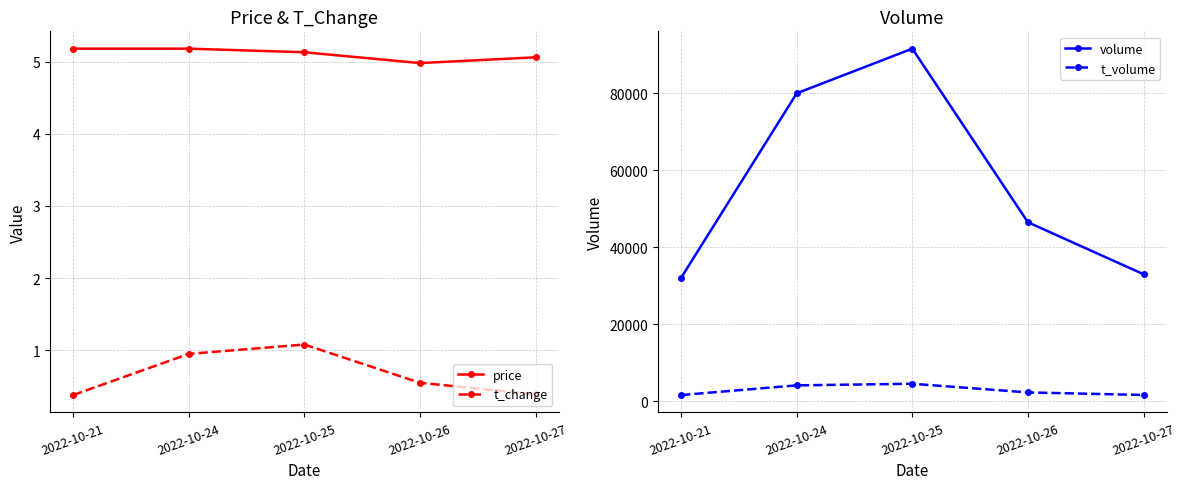

Reading left to right, extract all data points from this chart.

price: 5.2	5.2	5.1	5.0	5.1
t_change: 0.4	0.9	1.1	0.6	0.4
volume: 32106.0	79989.0	91581.0	46508.0	33021.0
t_volume: 1655.0	4168.0	4584.0	2336.0	1671.0